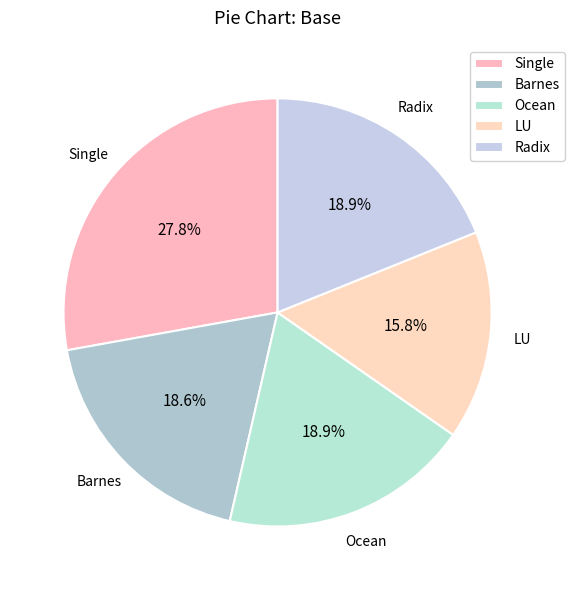

Does LU represent more than half of the total?

No